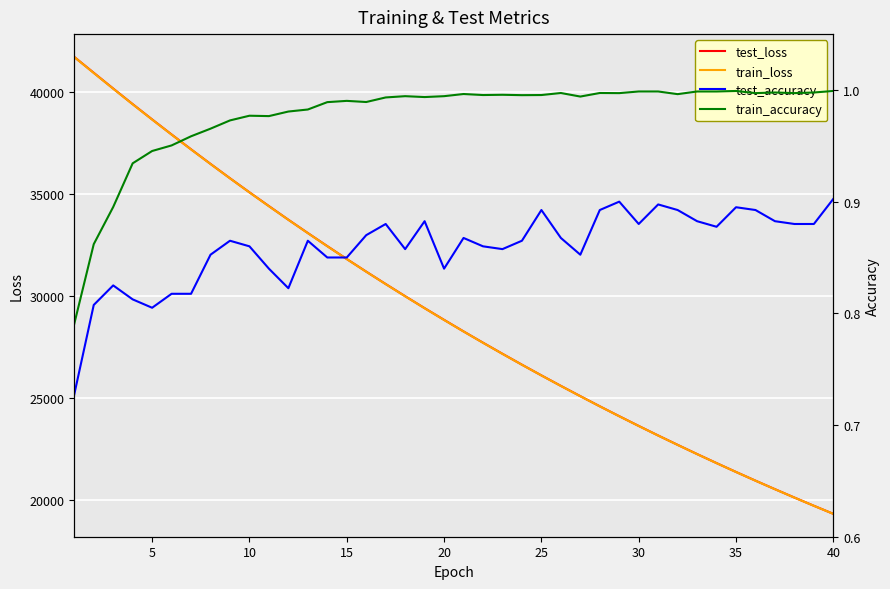

At how many categories does at least one series exceed 12348?

40